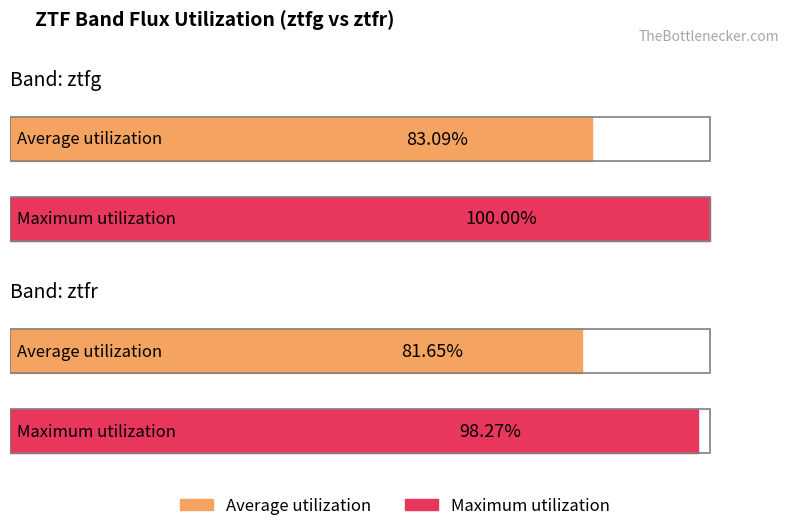

At how many categories does at least one series exceed 93?

2